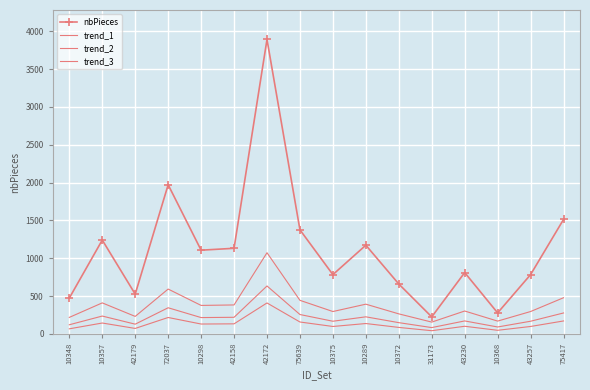

In nbPieces, how many points are higher than both neighbors (excluding endpoints)?

5